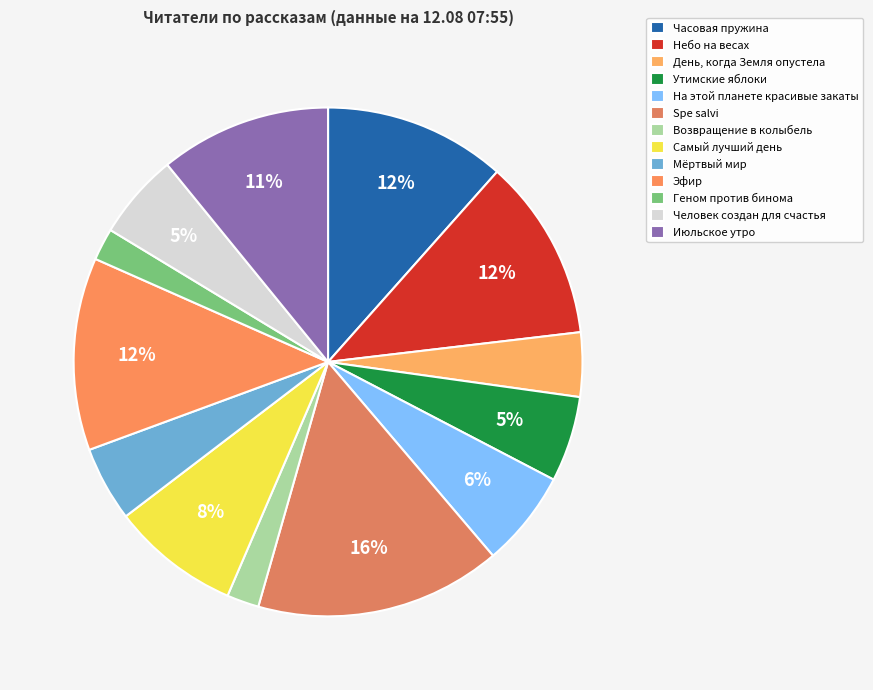

Count the number of slices in the pie.

13